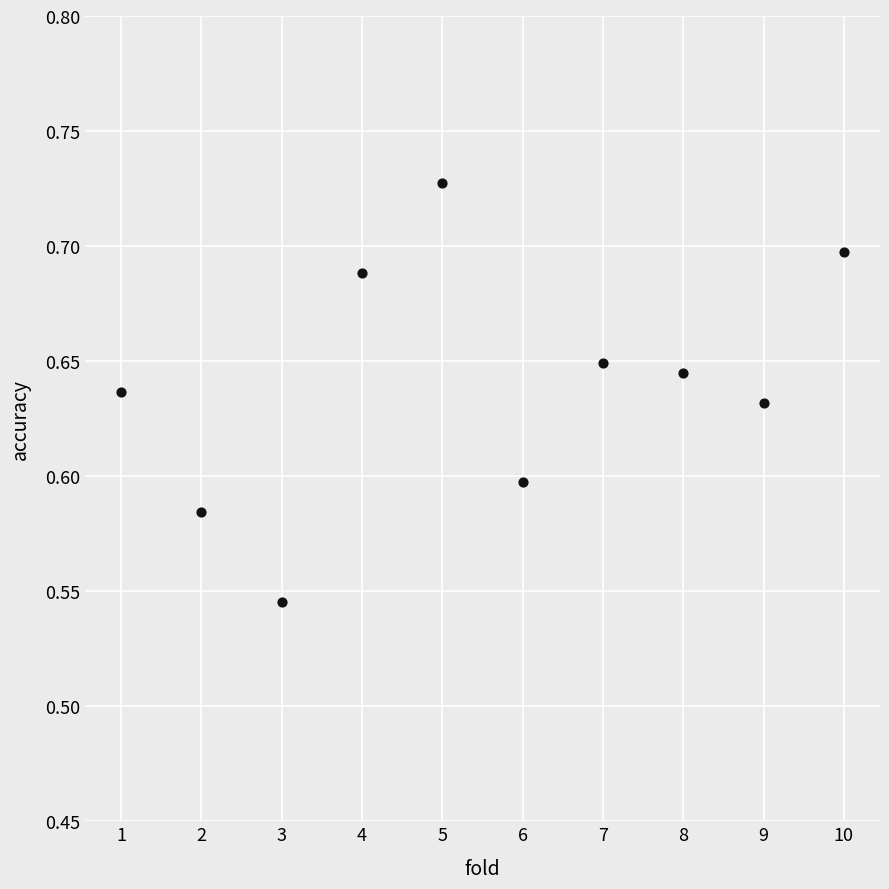

What is the average X value?

5.5